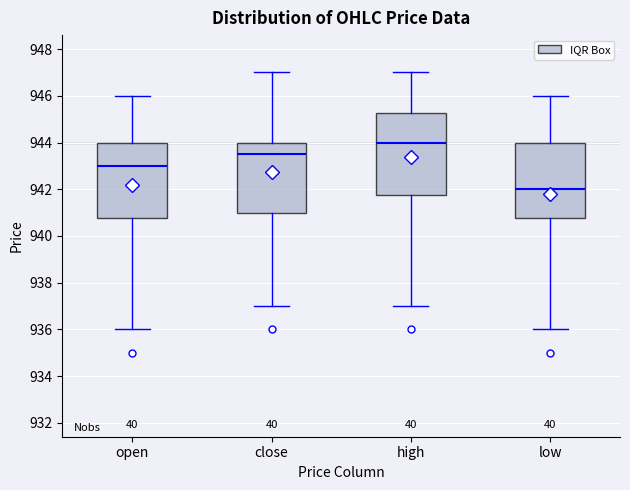

Which box has the highest median line?

high